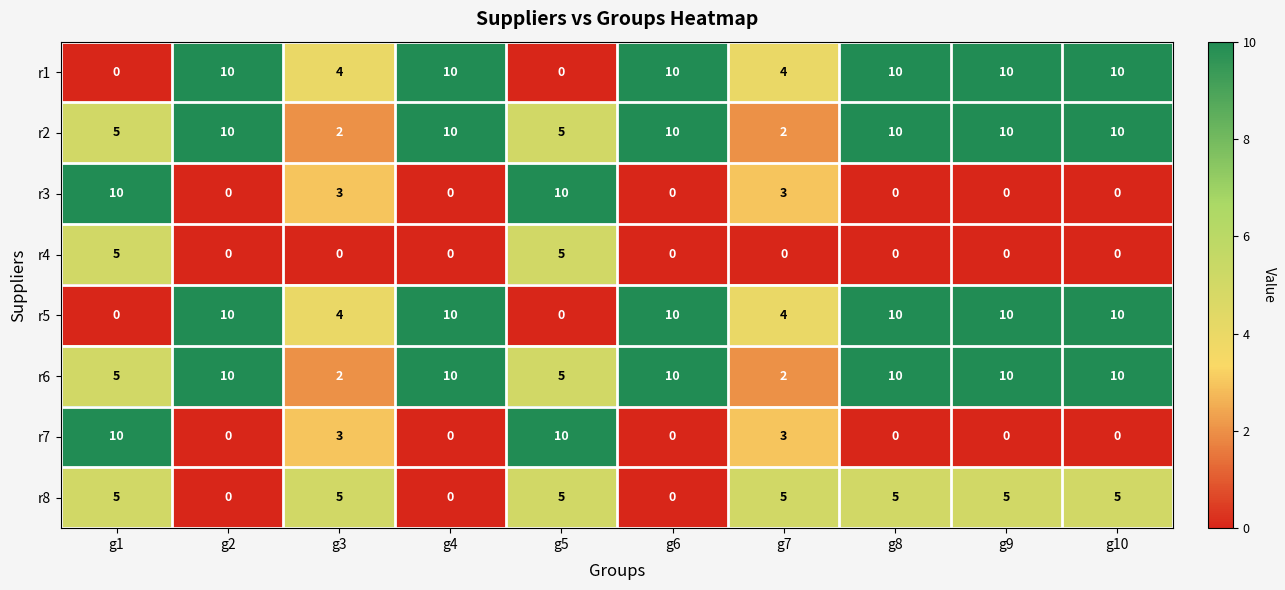

At how many categories does at least one series exceed 0?

10